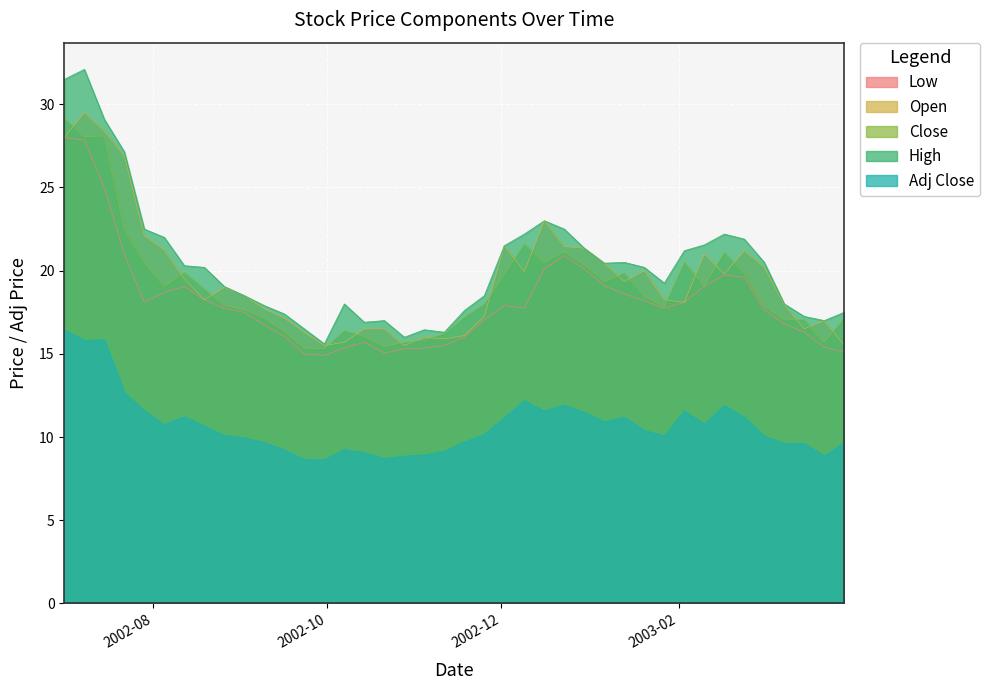

How many distinct data groups are displayed?

5